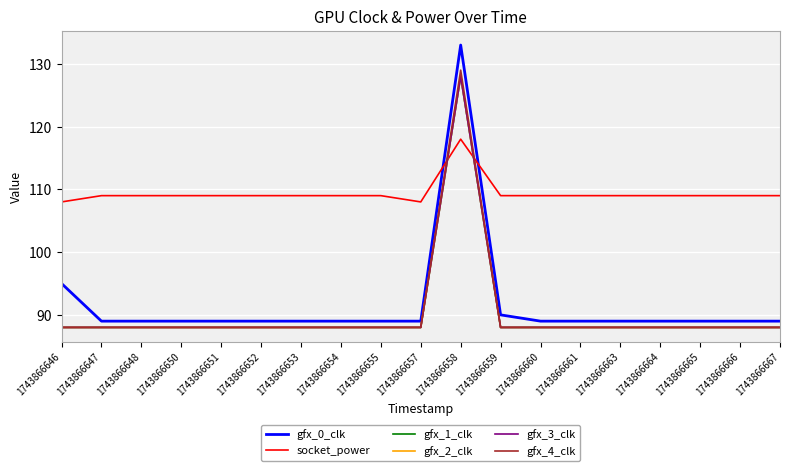

List the series in order of their peak value, lowest first.

socket_power, gfx_1_clk, gfx_2_clk, gfx_3_clk, gfx_4_clk, gfx_0_clk